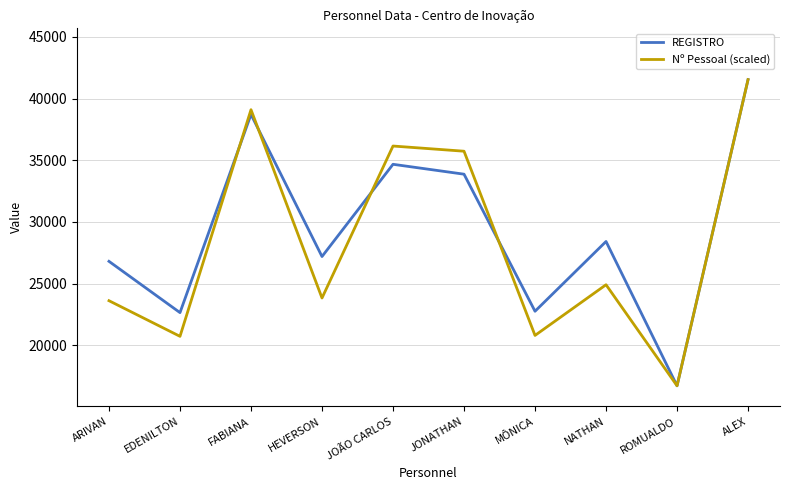

The Nº Pessoal (scaled) series shows 32162.1 at EDENILTON. True or false?

False